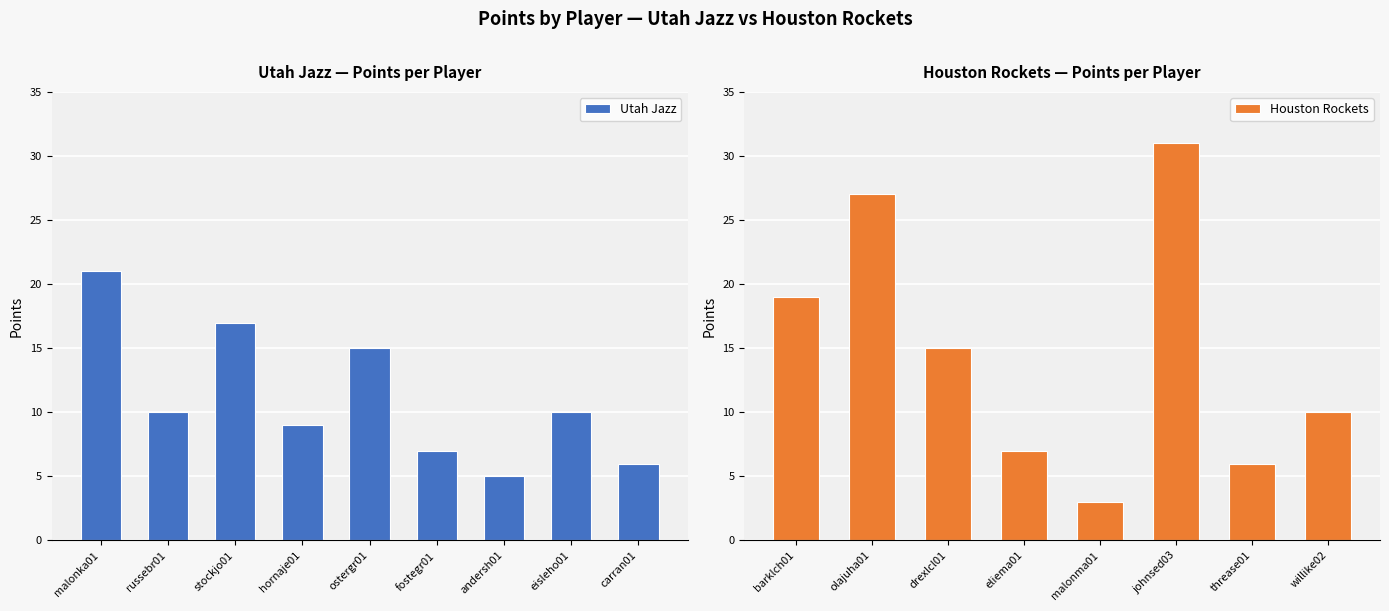

Where does the Utah Jazz series first go above 9?

malonka01